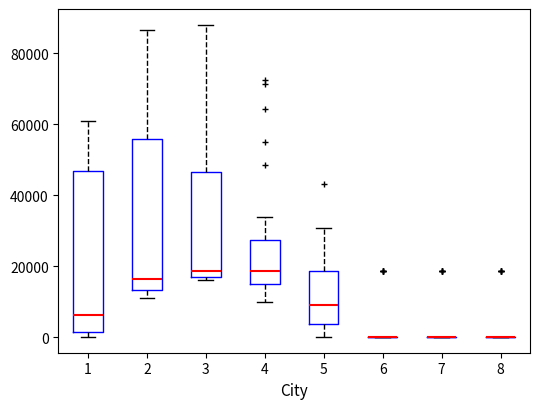

Reading left to right, transcribe this box plot: for each box, give where its median line is, the range the box spans, and where its two whiskers end, as read against the y-axis. The values are not printed on the chart, so give them approximately, as read against the axis.

1: median 6000, box 2000 to 46000, whiskers 0 to 60000
2: median 16000, box 14000 to 56000, whiskers 12000 to 86000
3: median 18000, box 16000 to 46000, whiskers 16000 (just below the box's lower edge) to 88000
4: median 18000, box 16000 to 28000, whiskers 10000 to 34000
5: median 10000, box 4000 to 18000, whiskers 0 to 30000
6: box collapsed to a line at 0, whiskers 0 to 0
7: box collapsed to a line at 0, whiskers 0 to 0
8: box collapsed to a line at 0, whiskers 0 to 0